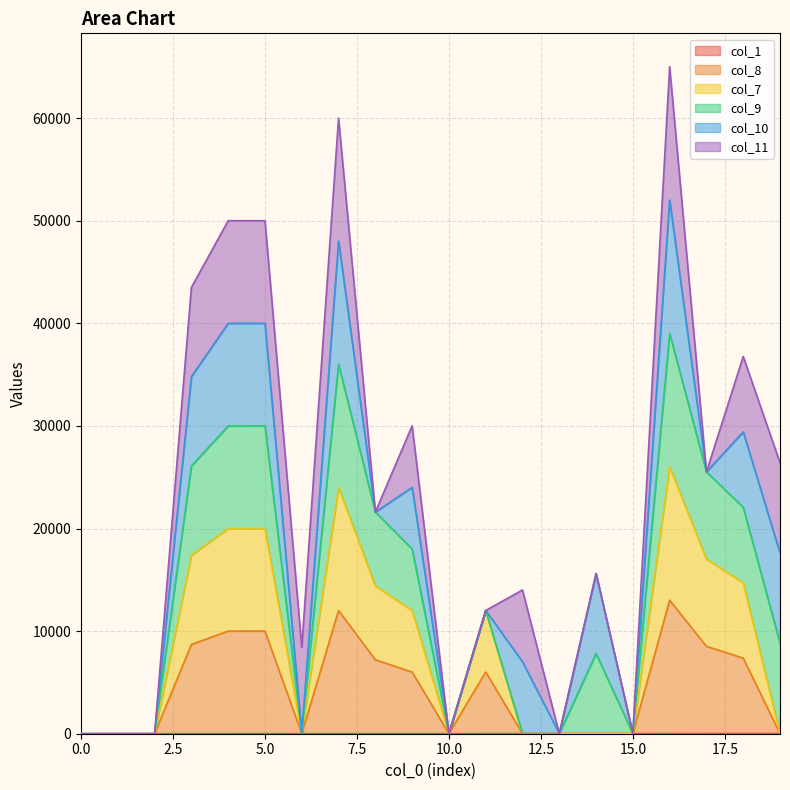

True or false: col_7 and col_8 intersect in this chart.

False